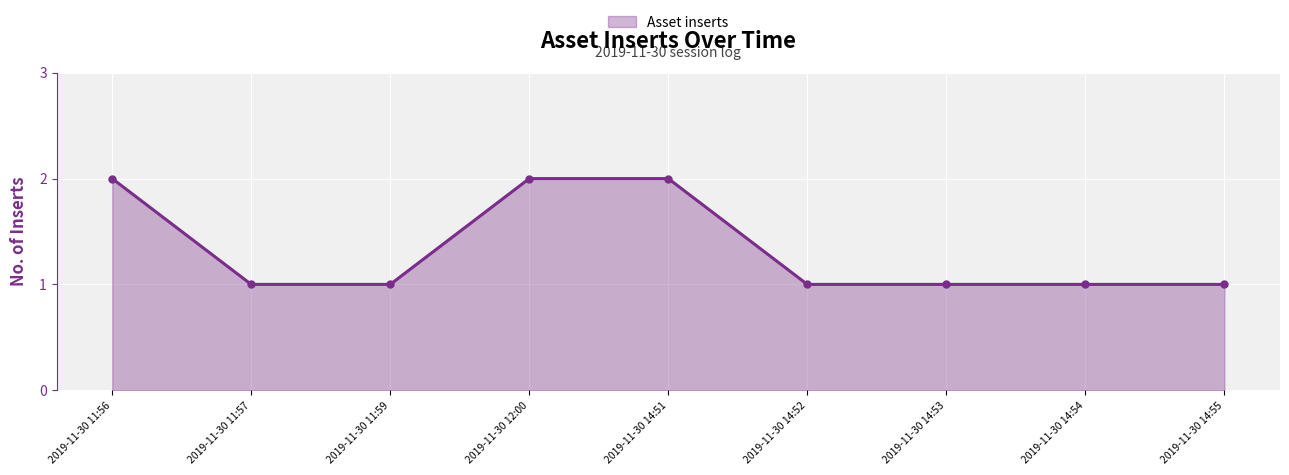

Is it true that the value at 2019-11-30 14:53 is 1?

True